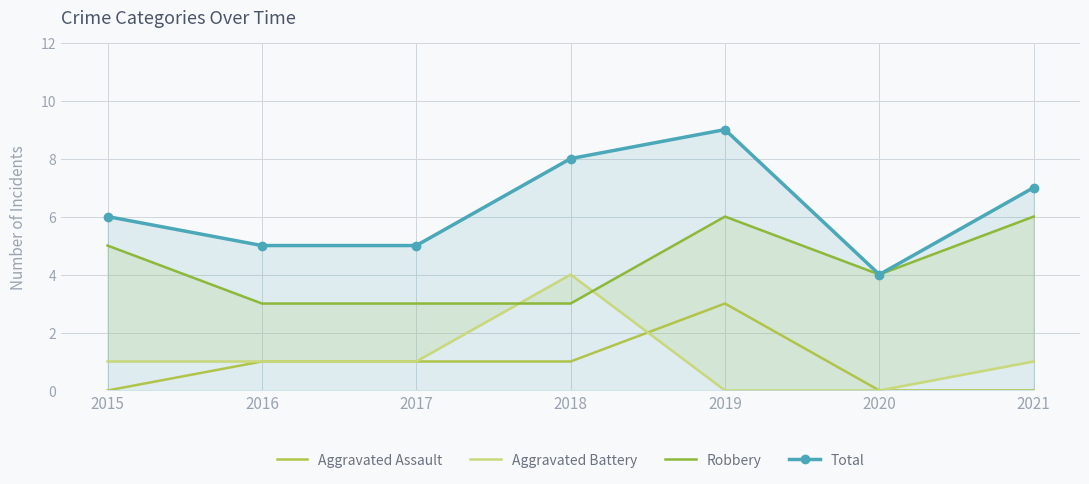

At which category does Aggravated Assault reach its first local peak?

2019